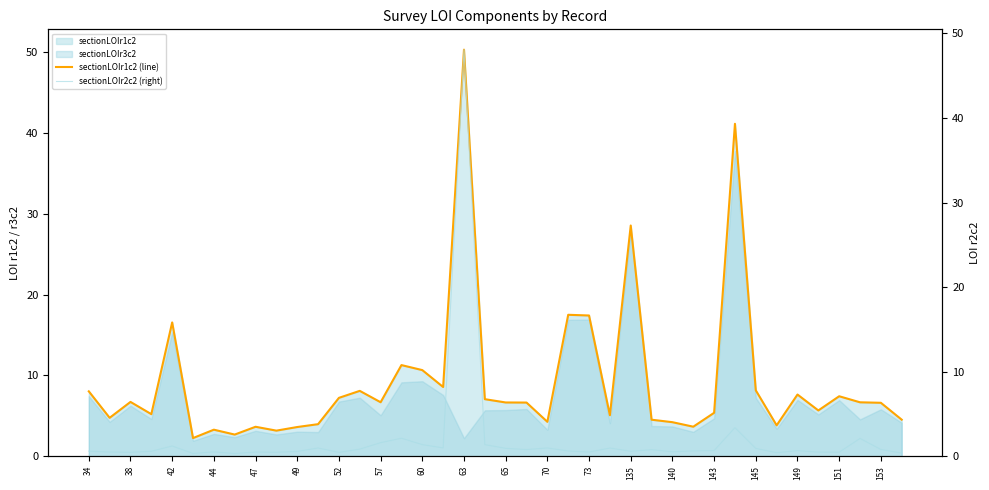

What is the minimum value for sectionLOIr1c2 (line)?

2.3